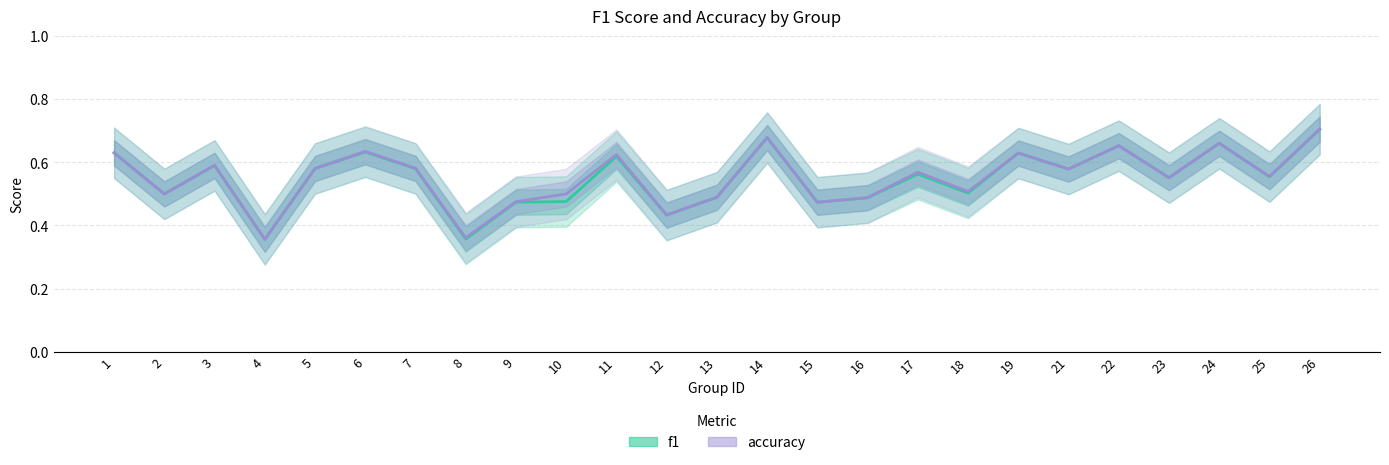

What is the sum of all accuracy values?

13.8